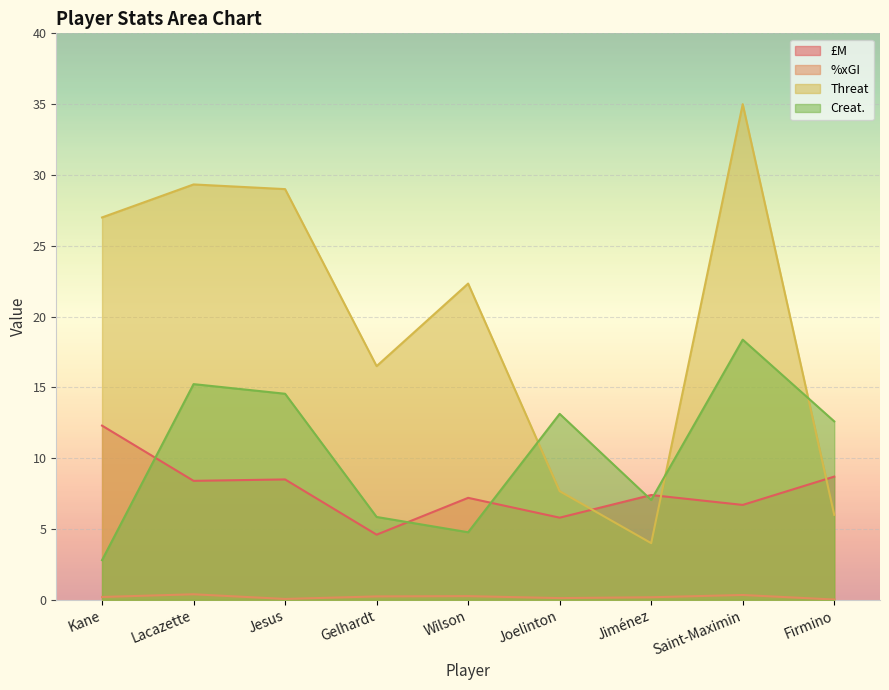

What position from the right is Lacazette?

8